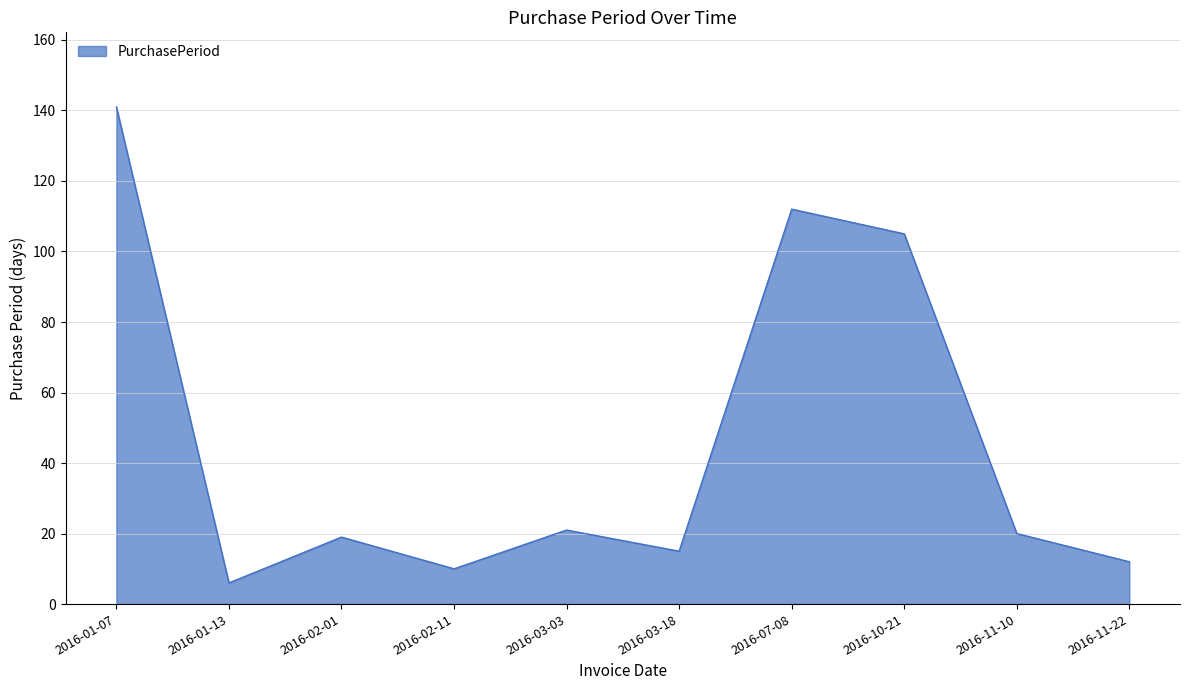

What is the sum of all values?

461